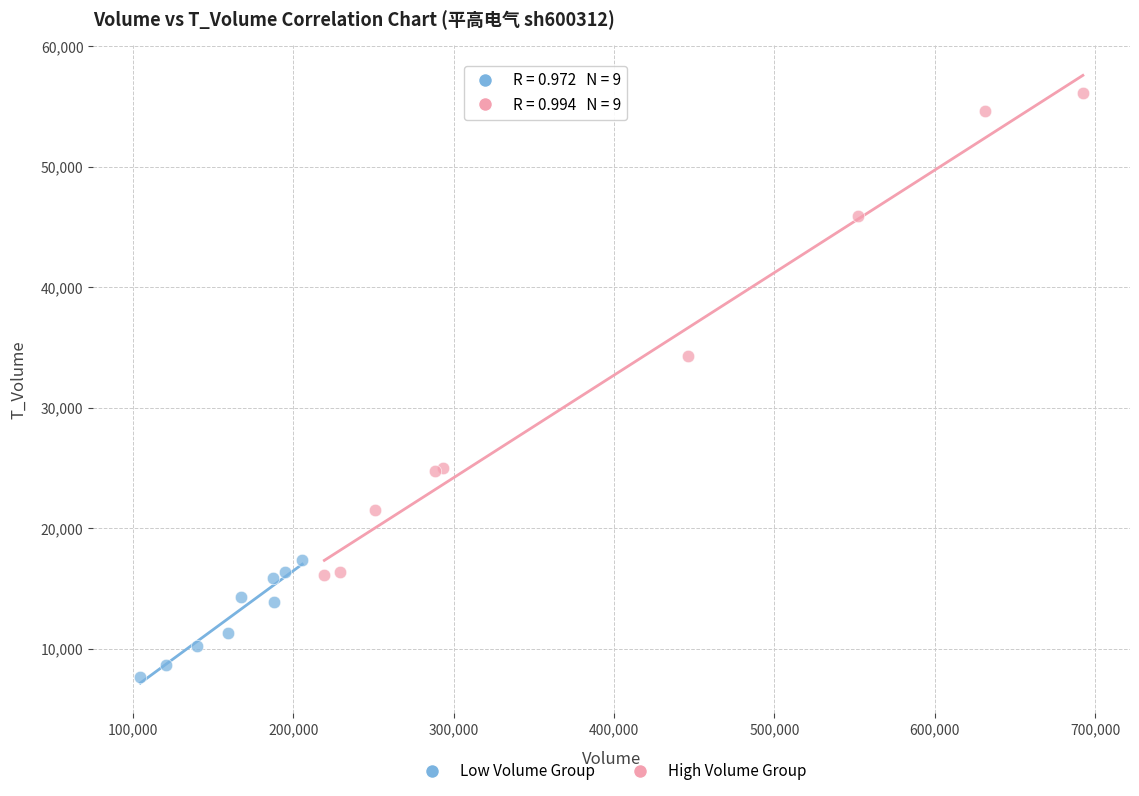

What are all the series names shown in the legend?

Low Volume Group, High Volume Group